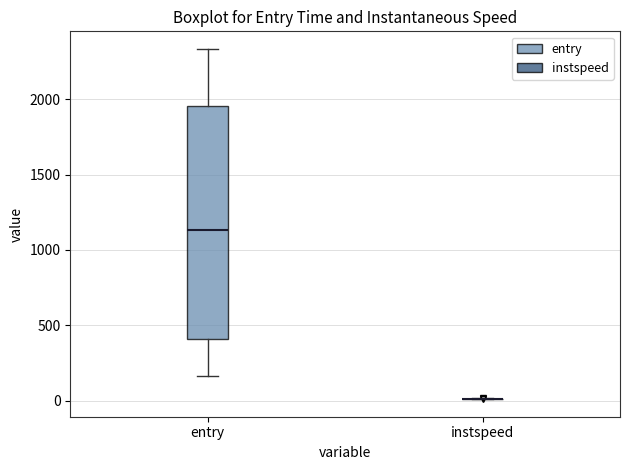

Where is the upper edge of the box for entry on the y-axis? The values are not printed on the chart, so give them approximately, as read against the axis.

1950